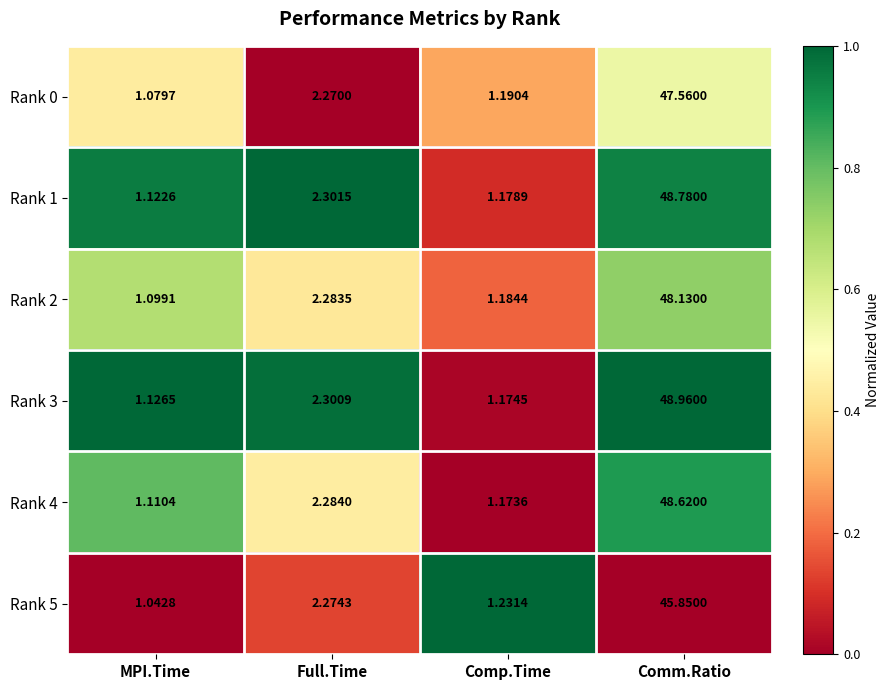

List the labels in order of Rank 3 value, smallest first.

MPI.Time, Comp.Time, Full.Time, Comm.Ratio